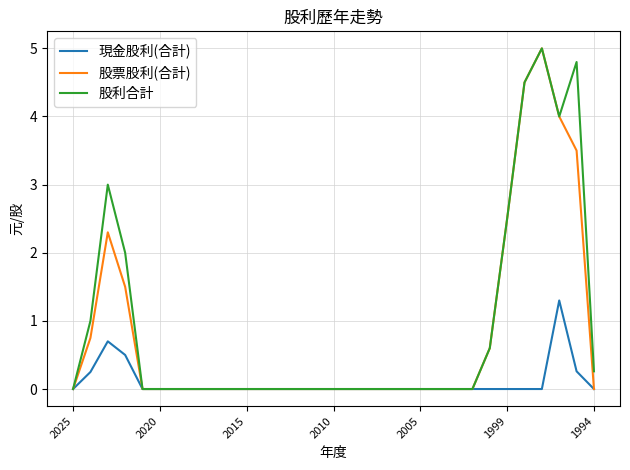

Does the chart display data point markers on the line(s)?

No